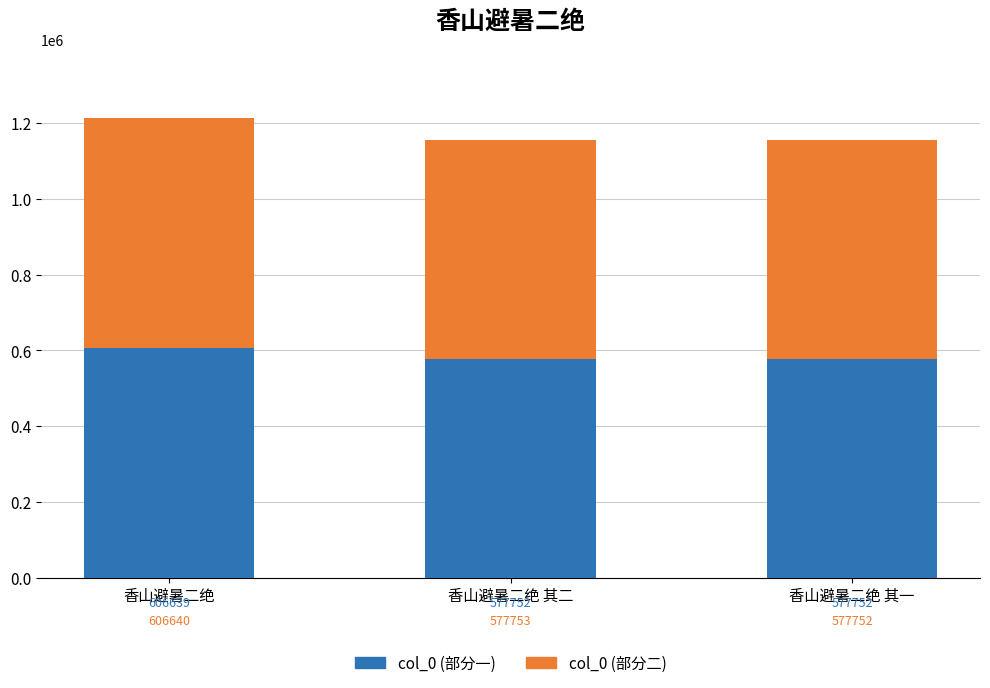

Reading right to left, what are the values for col_0 (部分一)?

香山避暑二绝 其一=577752	香山避暑二绝 其二=577752	香山避暑二绝=606639